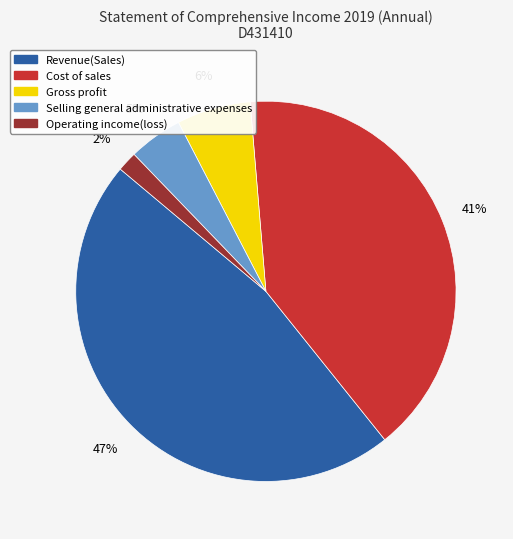

The Revenue(Sales) slice represents 32% of the pie. True or false?

False